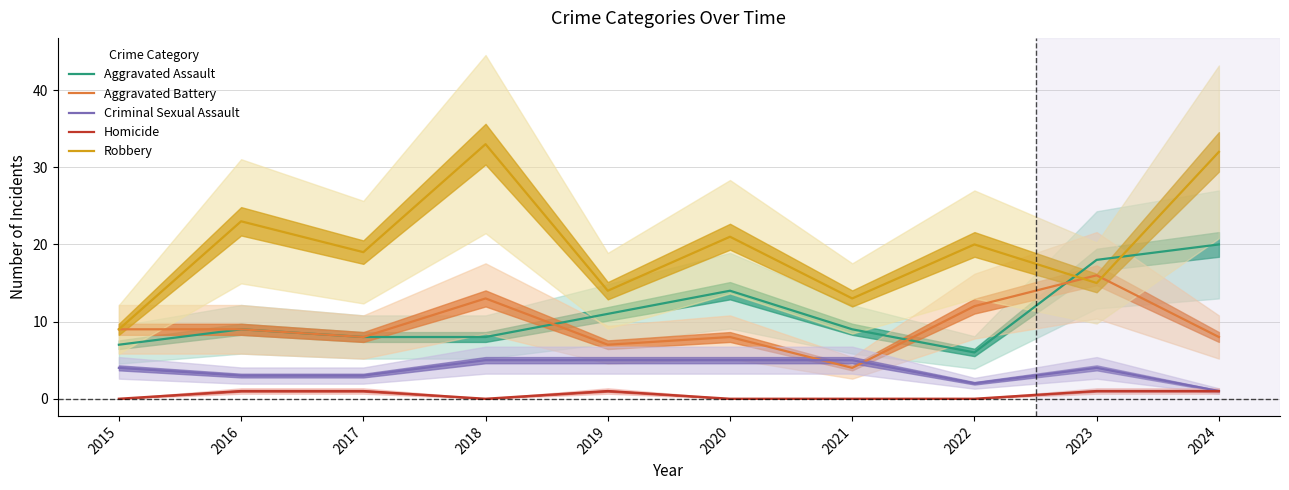

Where is the first local minimum for Robbery?

2017